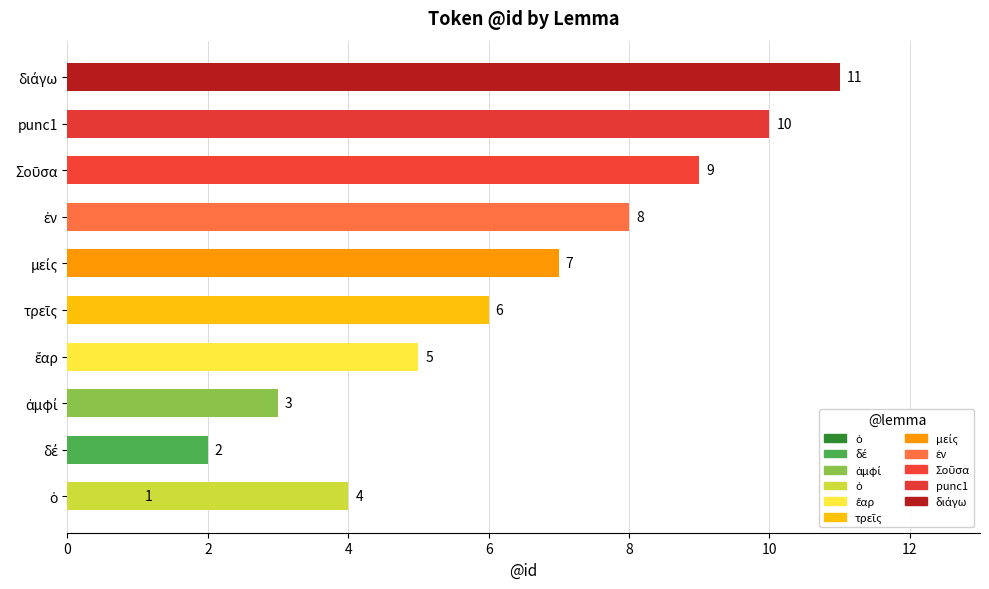

Does the chart contain stacked bars?

No